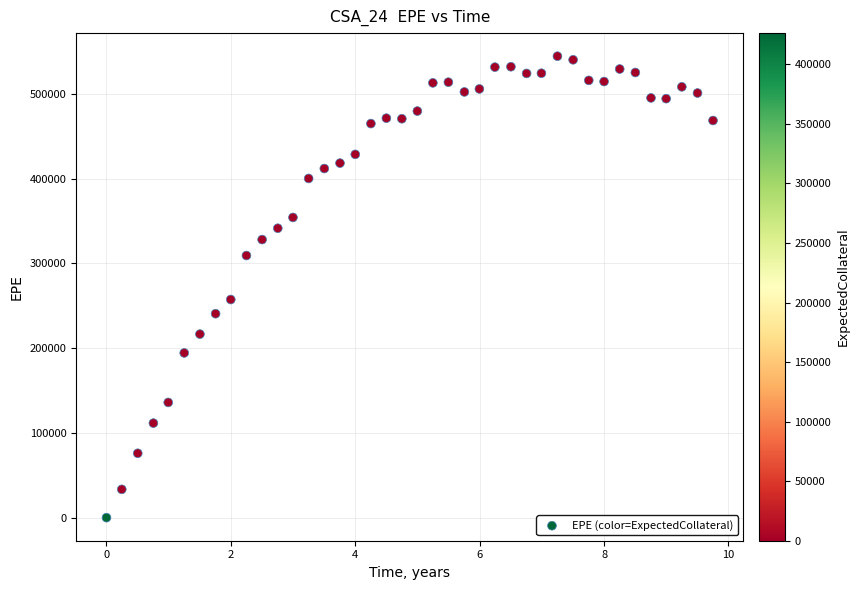

What Y value in the scatter plot is closest to 272245?

257375.0